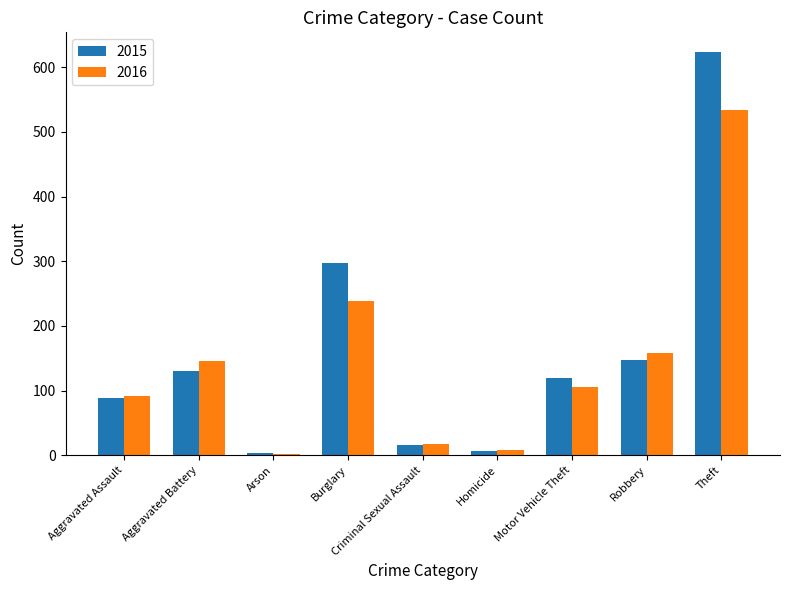

What is the difference between the maximum and minimum values in the 2015 series?

619